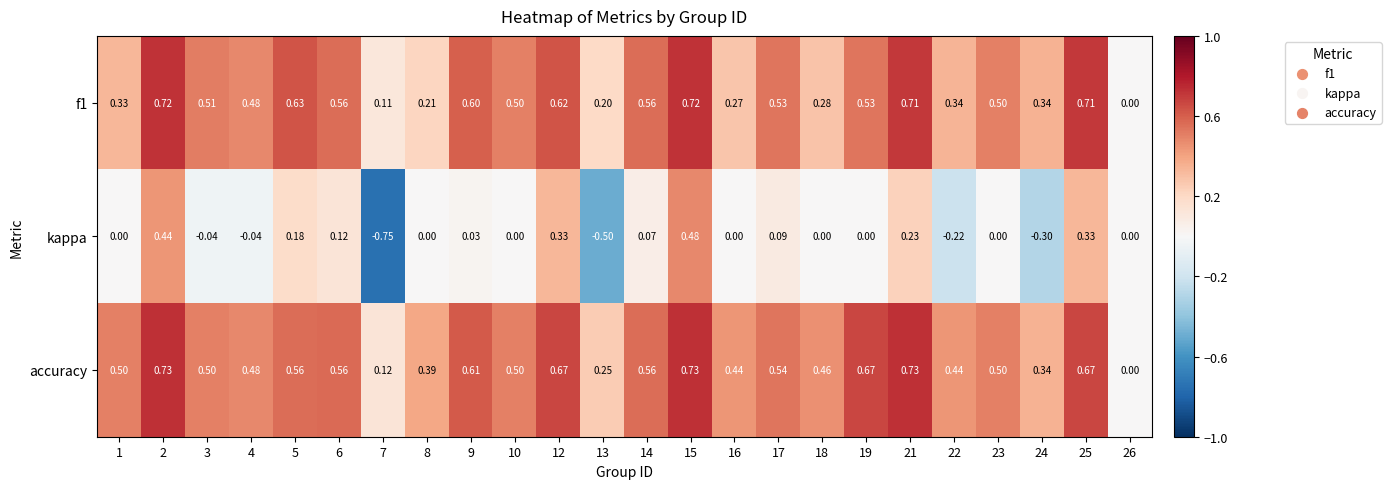

Is the value of f1 at 22 greater than the value of accuracy at 2?

No